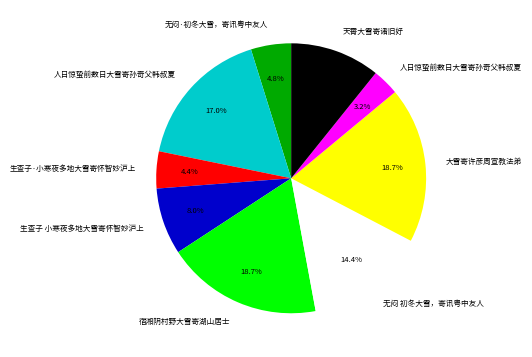

Does any single category account for the majority?

No